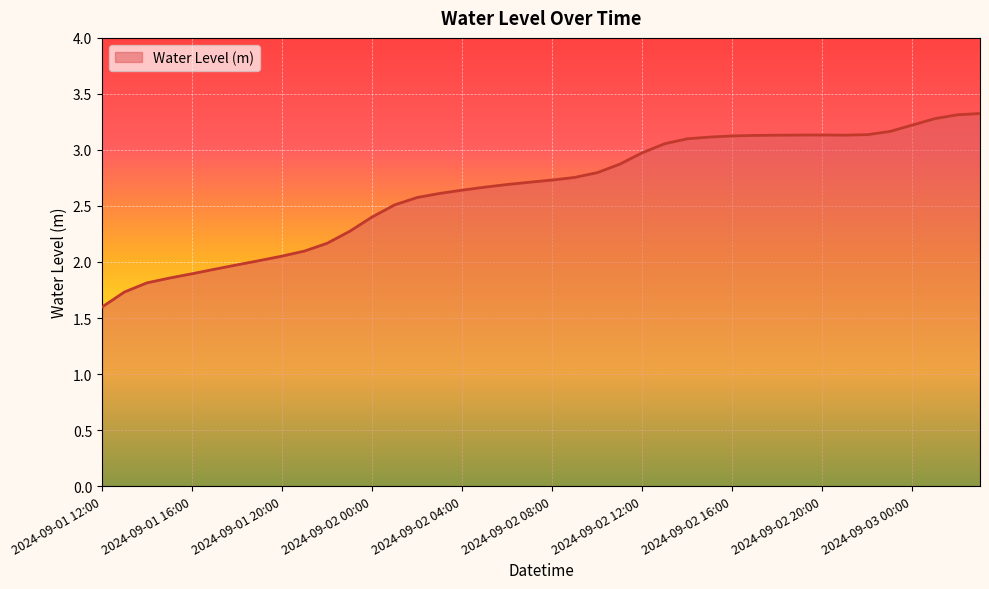

What is the greatest value displayed?

3.3